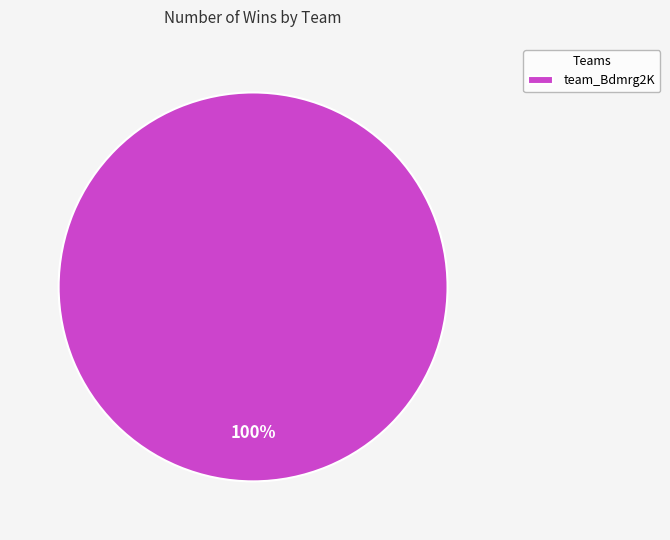

Is it true that team_Bdmrg2K is 100% of the pie?

True